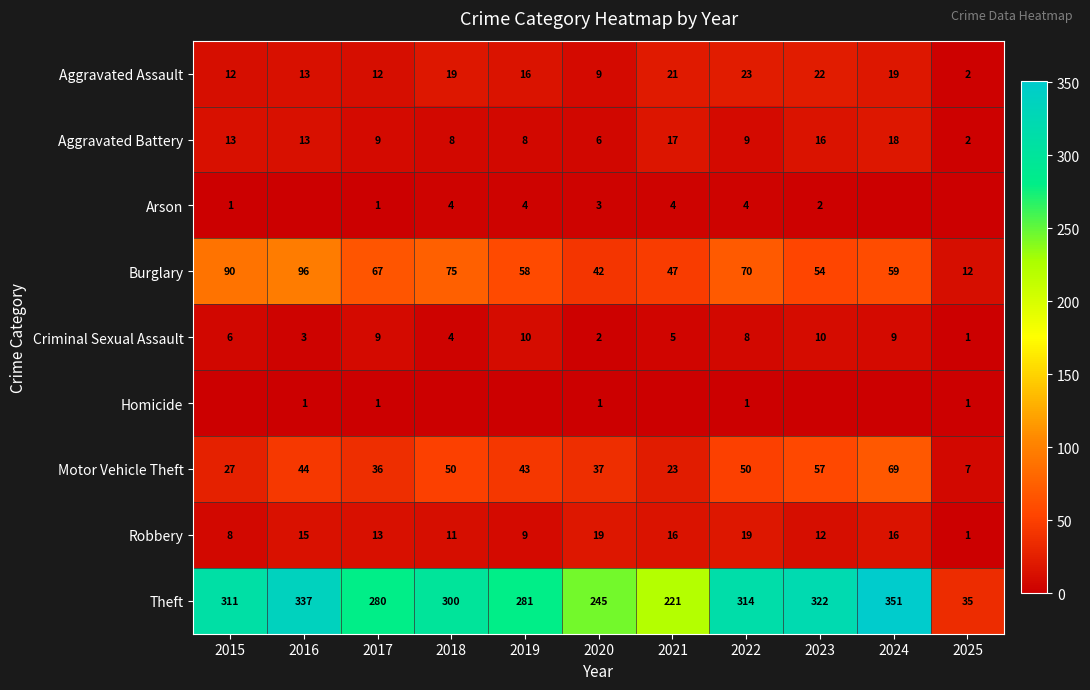

What is the difference between the maximum and second lowest values in the Burglary series?

54